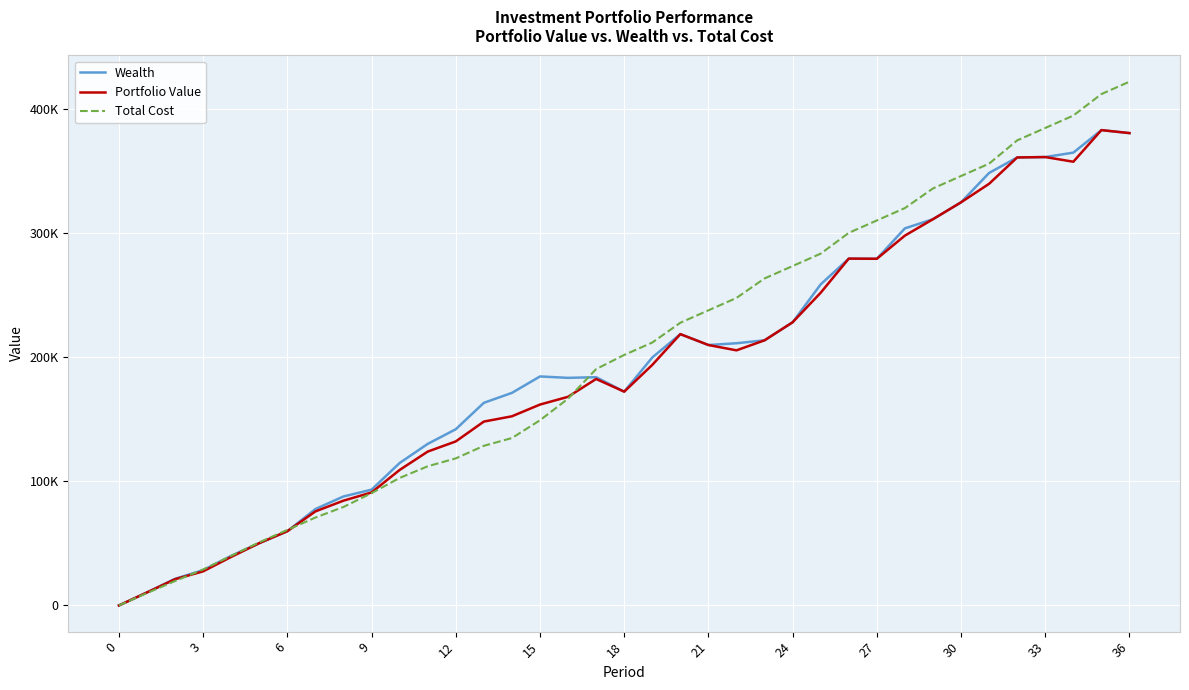

Reading left to right, what are all the values shown in this chart?

Wealth: 0.0	10495.7	21472.0	28476.5	40030.4	50228.0	59866.9	77740.7	87886.3	93367.9	114865.4	130265.4	142097.3	163401.4	171410.8	184668.5	183525.7	184059.0	172399.9	199958.2	218795.0	210017.9	211437.8	213800.7	228350.5	258925.4	279687.7	279556.3	304082.1	311477.0	325086.1	348783.9	361267.6	361585.8	365151.0	383317.0	380907.9
Portfolio Value: 0.0	10495.7	21165.0	27494.0	39136.7	50228.0	59866.9	75828.6	84508.1	91119.5	109254.3	124070.3	132269.5	148266.7	152538.2	161991.6	168250.5	182642.3	172399.9	193981.4	218795.0	210017.9	205716.1	213800.7	228350.5	252175.7	279687.7	279556.3	298249.0	311477.0	325086.1	340032.2	361267.6	361585.8	357817.8	383317.0	380907.9
Total Cost: 0.0	10000.0	19693.0	29017.5	40000.0	50893.7	60893.7	70893.7	79427.6	90557.3	102805.8	112221.7	118589.0	128728.3	134990.4	149330.8	166732.5	190590.9	202007.7	212007.7	227984.6	237984.6	247984.6	263706.3	273706.3	283706.3	300456.0	310456.0	320456.0	336289.2	346289.2	356289.2	375040.9	385040.9	395040.9	412374.2	422374.2